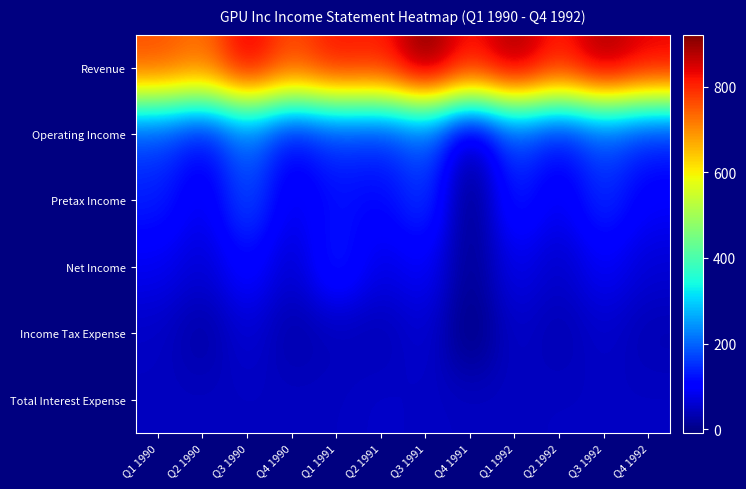

Which series has the largest range (max minus min)?

Revenue